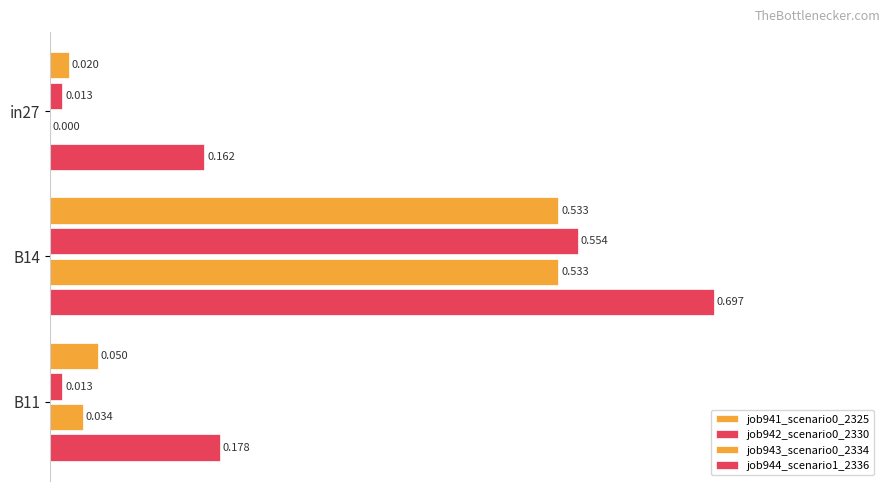

How many distinct data groups are displayed?

4